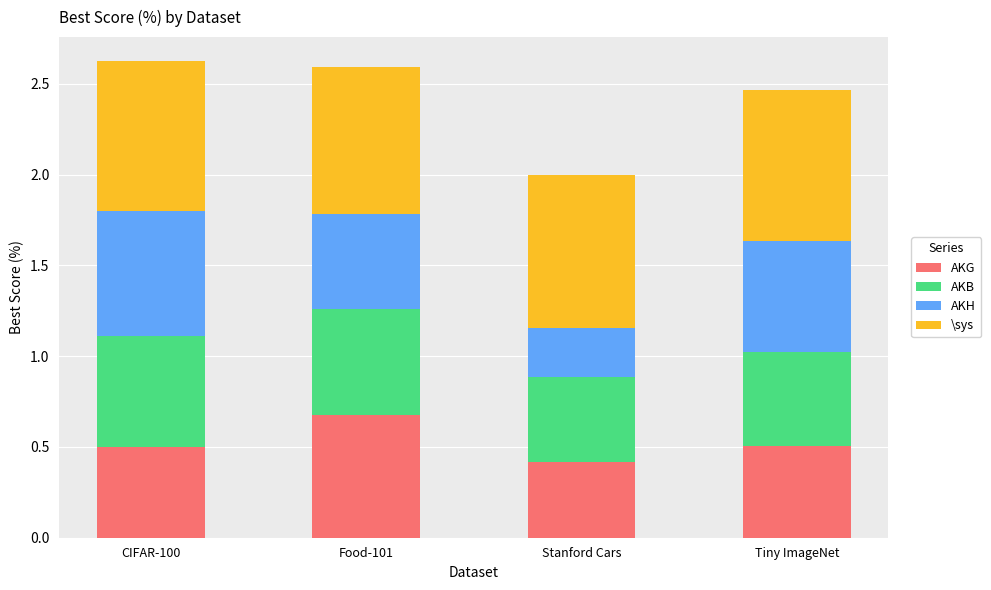

At which label does AKG reach its peak?

Food-101